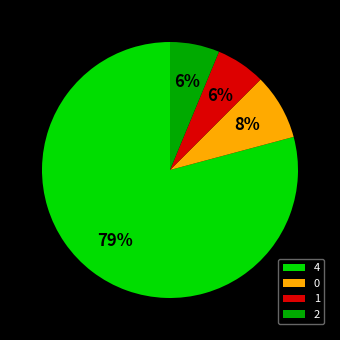

Is the sum of 2 and 0 greater than half?

No